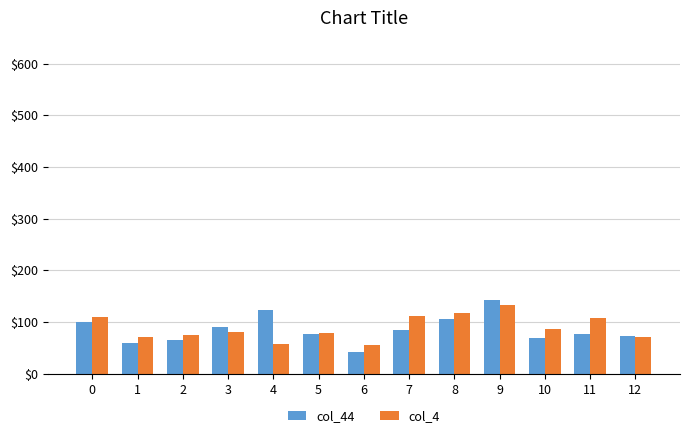

Count the number of data series in this chart.

2